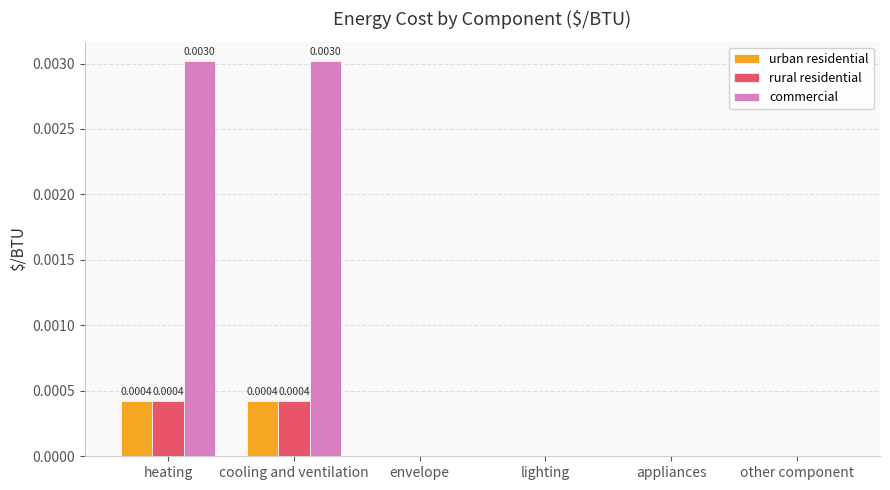

Which series has the largest total across all categories?

commercial